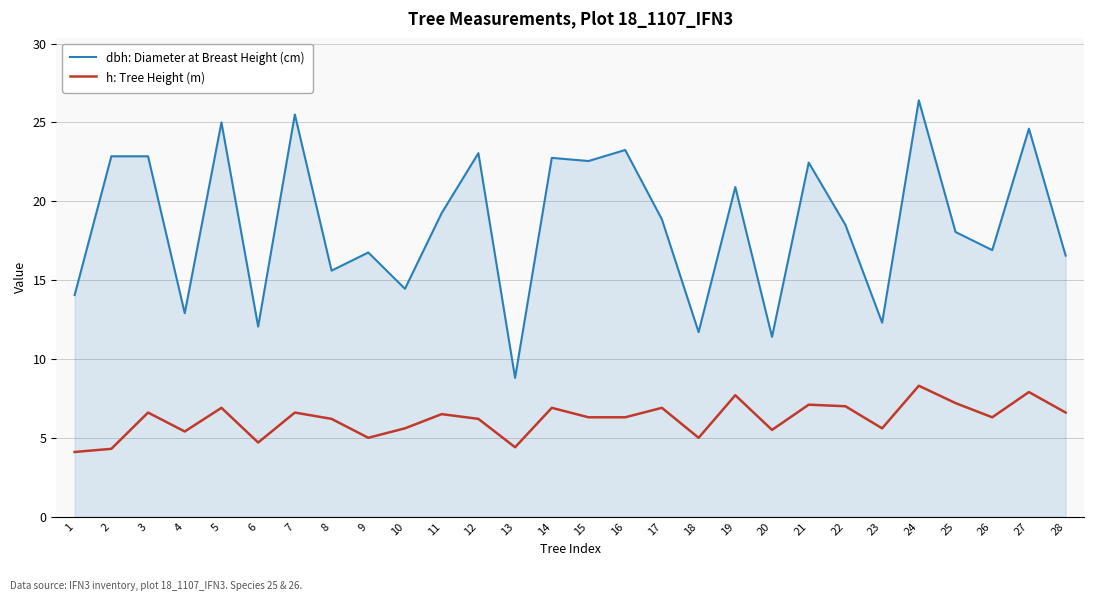

What is the difference between the second highest and minimum values in the dbh: Diameter at Breast Height (cm) series?

16.7